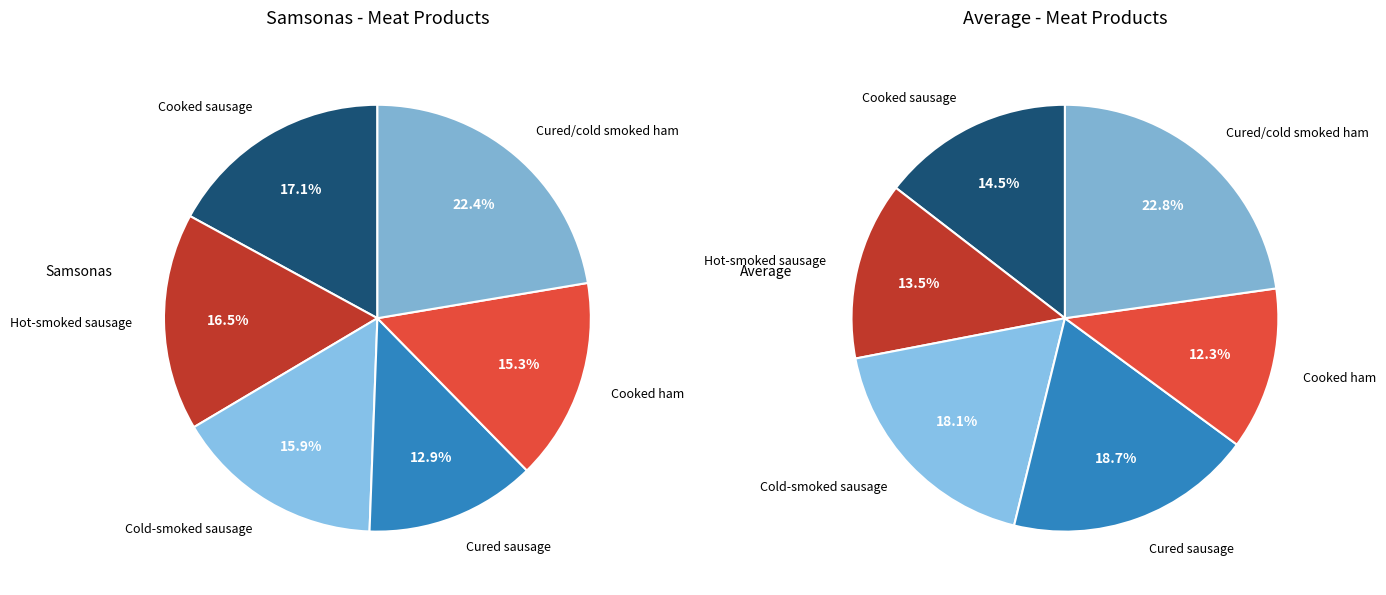

Does Cooked sausage account for over 50% of the chart?

No